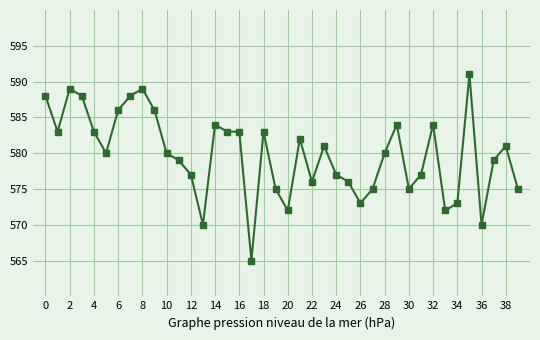

What is the greatest value displayed?

591